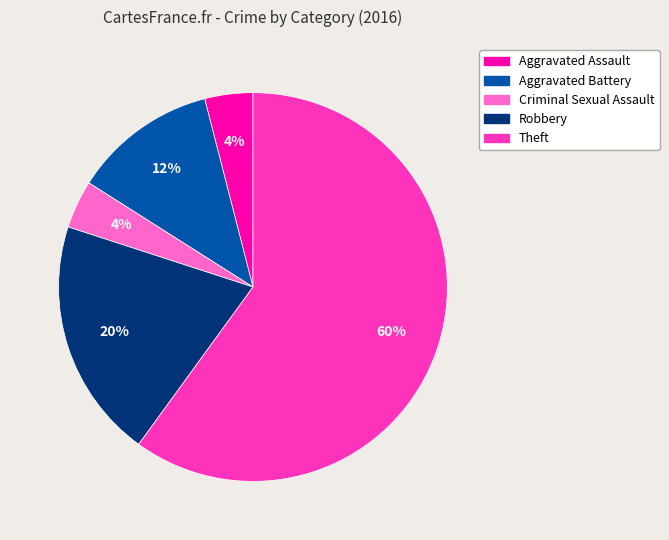

Which category has the biggest portion of the pie?

Theft